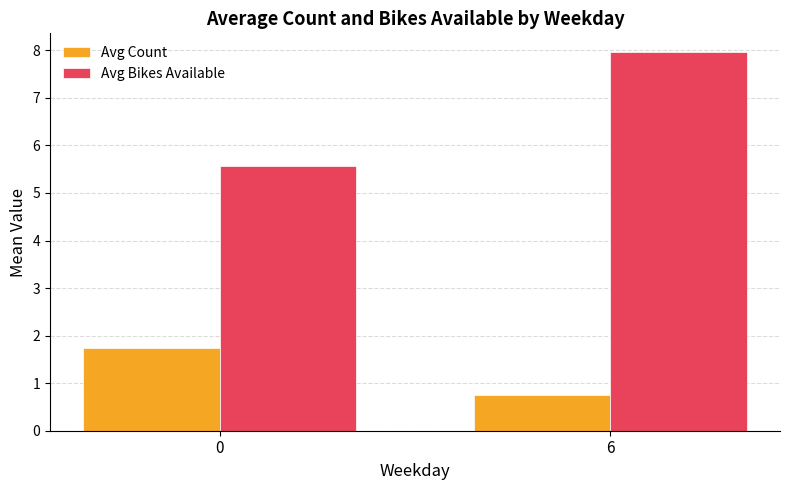

Does the chart contain any negative values?

No